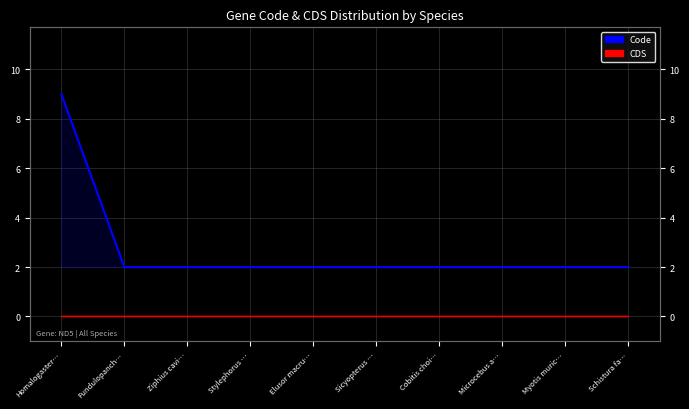

Which has a higher value, Schistura fa… or Sicyopterus …?

Schistura fa…